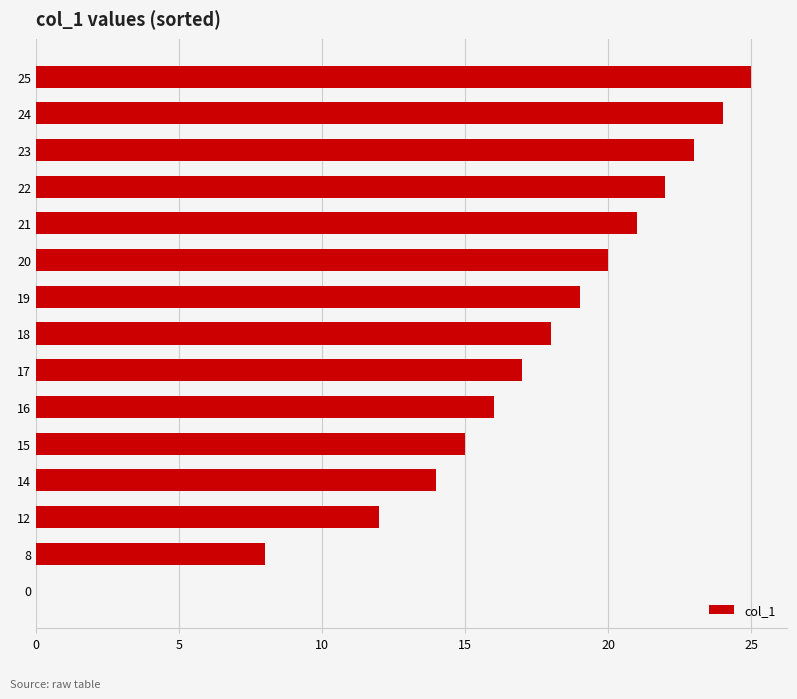

Are the bars grouped side by side (vs. stacked)?

No